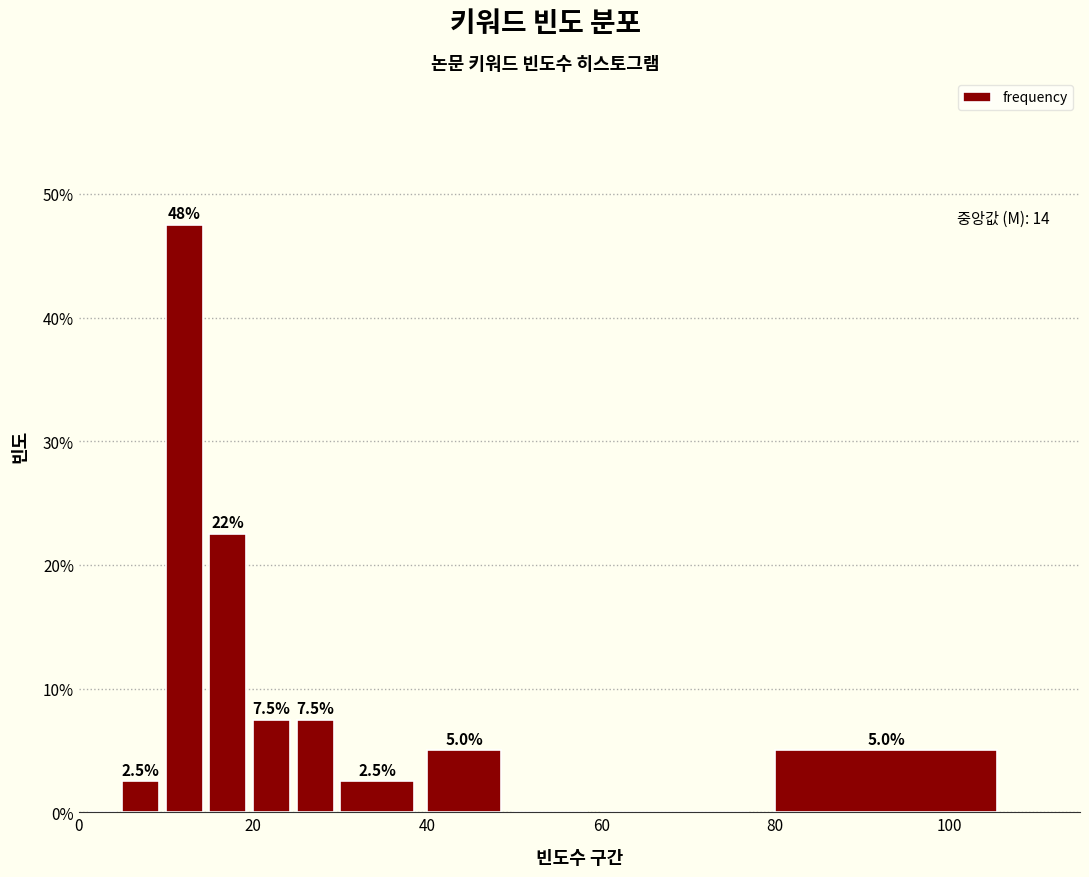

Read against the x-axis, roughly where is the centre of the tallest bar?

12